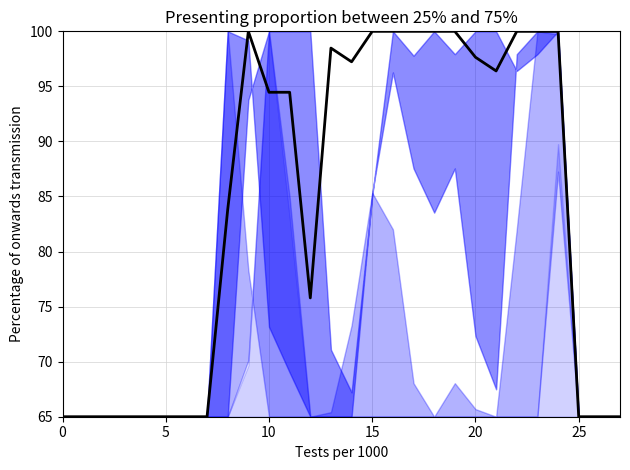

Where is the first local minimum?

12